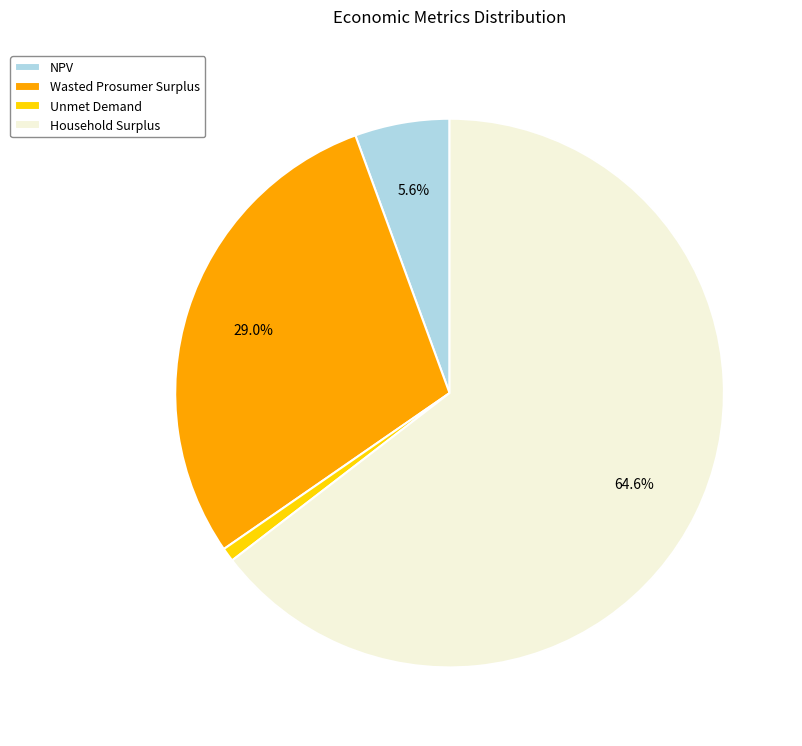

Rank the categories by value from highest to lowest.

Household Surplus, Wasted Prosumer Surplus, NPV, Unmet Demand